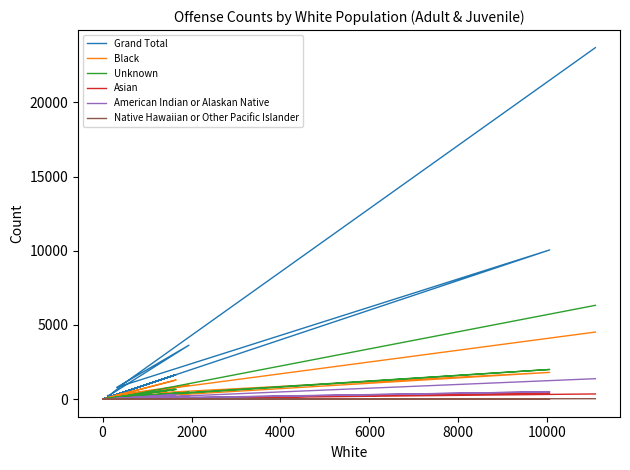

At how many categories does at least one series exceed 3989?

2